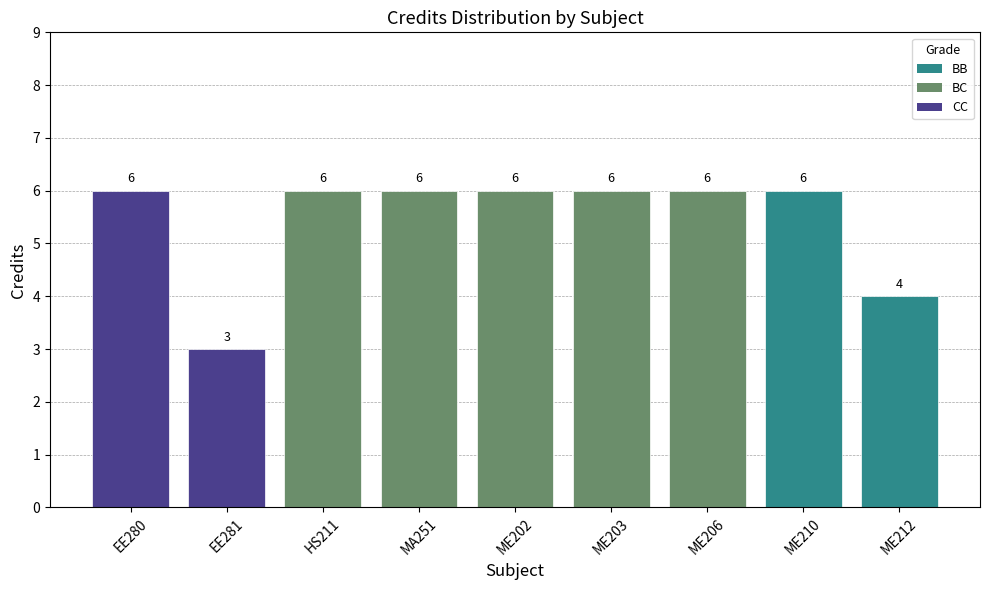

What is the label of the 1st bar from the left?

EE280